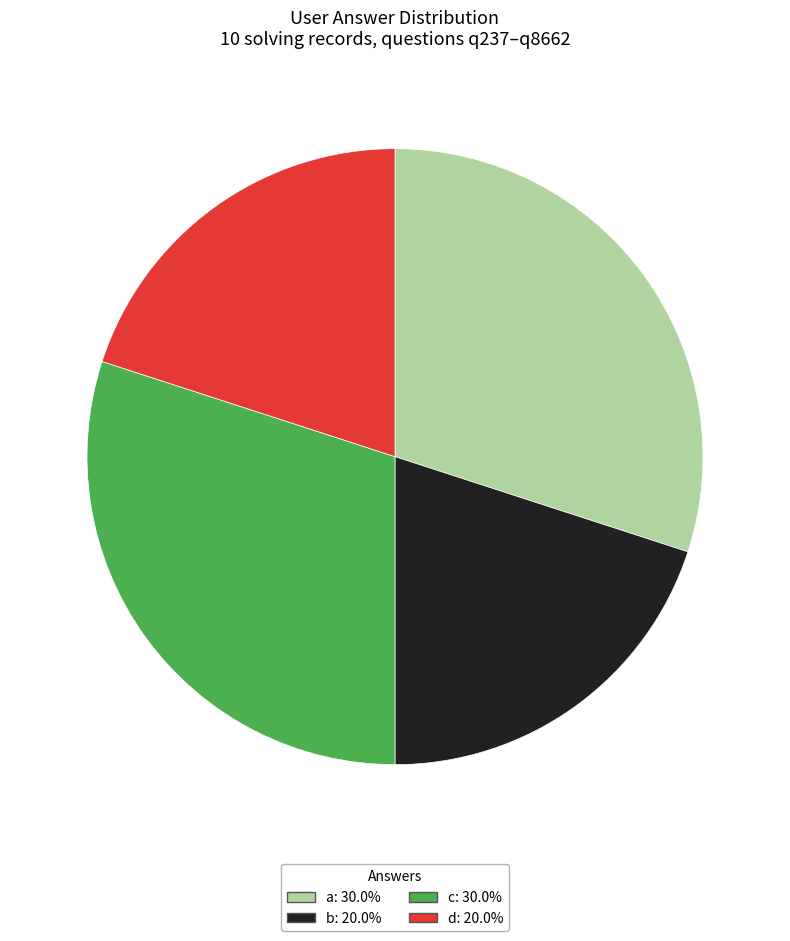

Does any single category account for the majority?

No